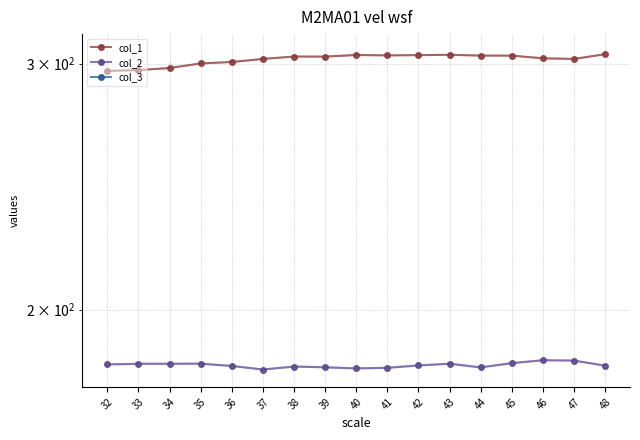

True or false: col_2 has a value of 263.1 at 40.

False